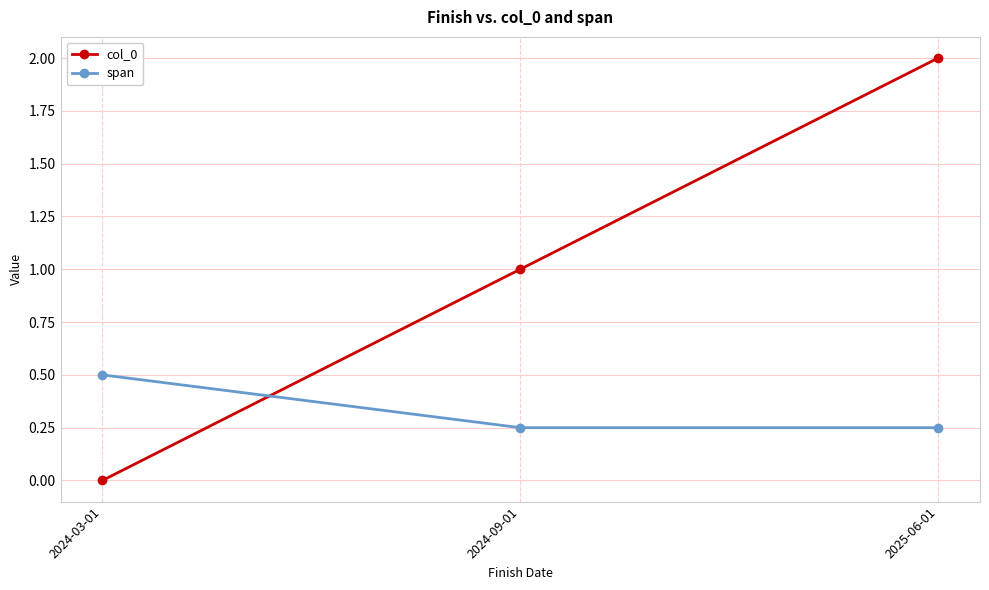

What is the value of the col_0 point at the 3rd from the left?

2.0